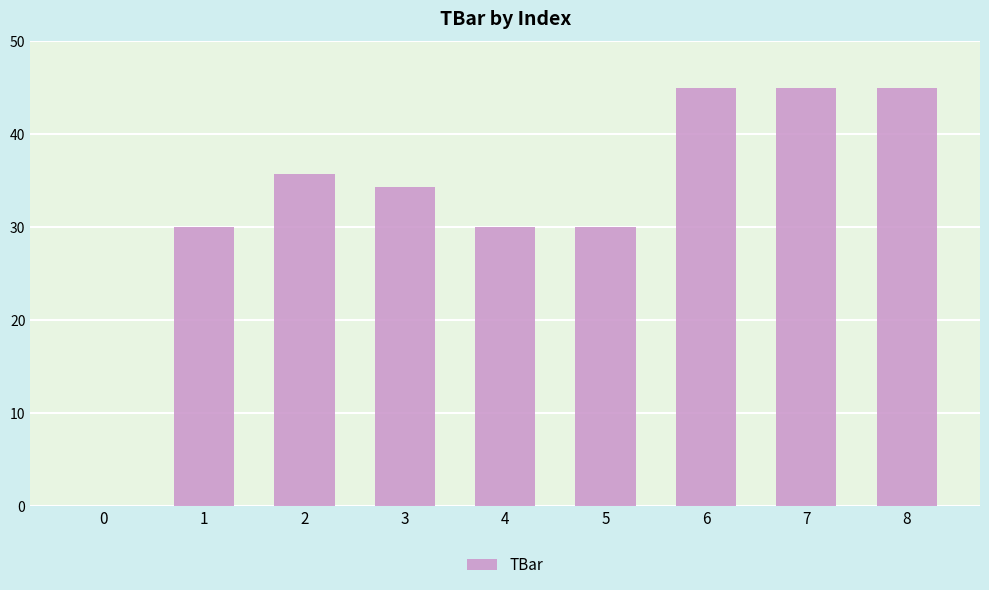

What is the approximate value at 6?

45.0